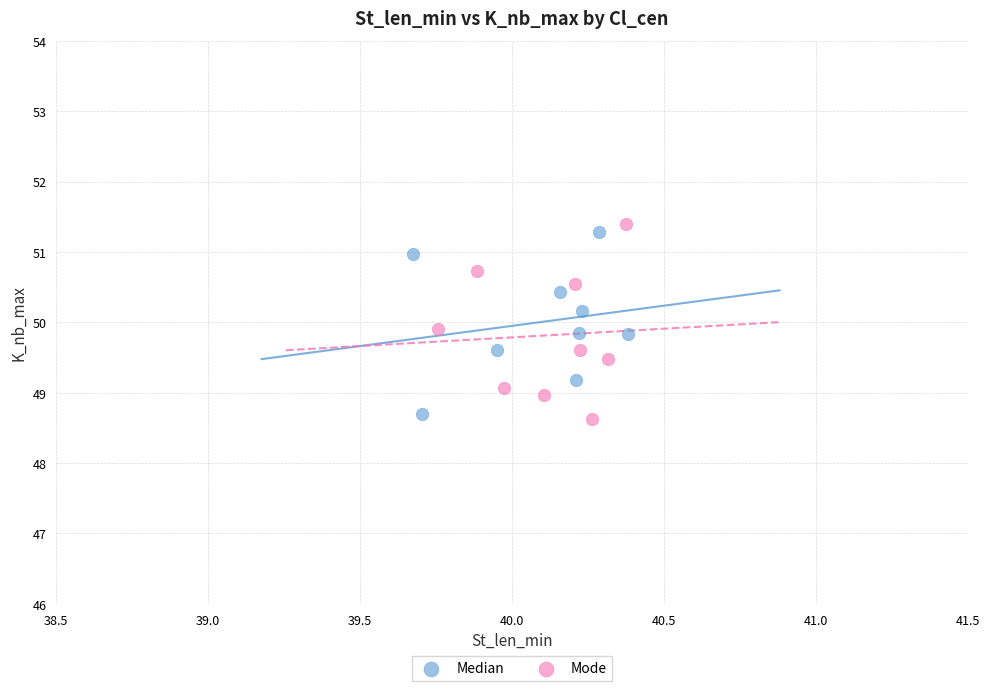

Which series has the largest Y range (max minus min)?

Mode